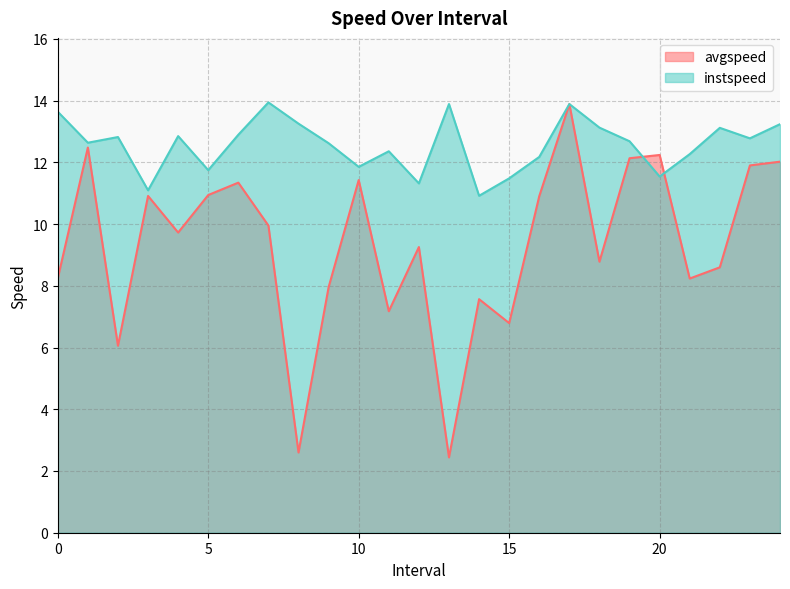

How many data points in avgspeed are less than 9?

11